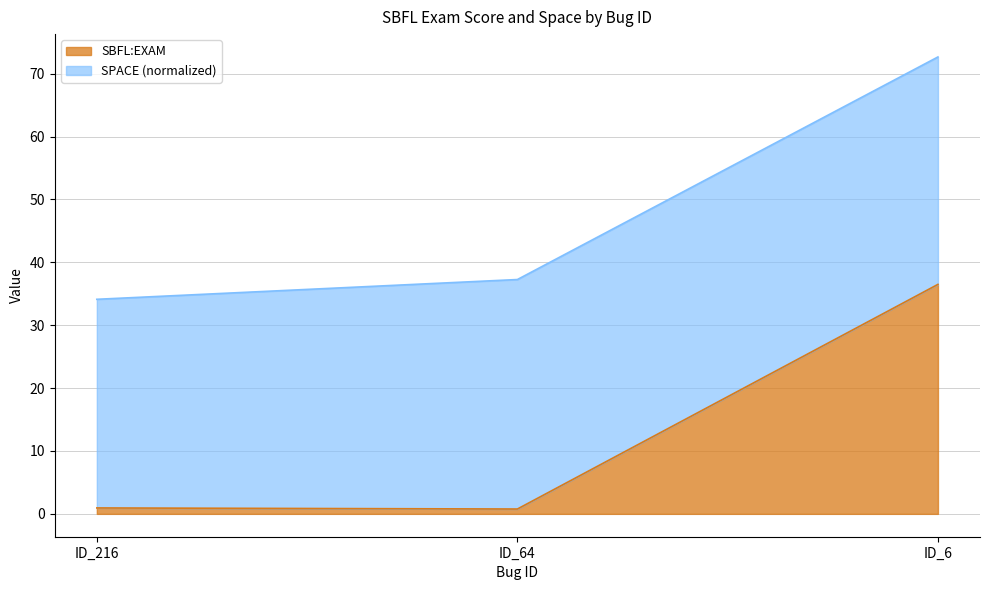

What is the sum of all values?

38.2